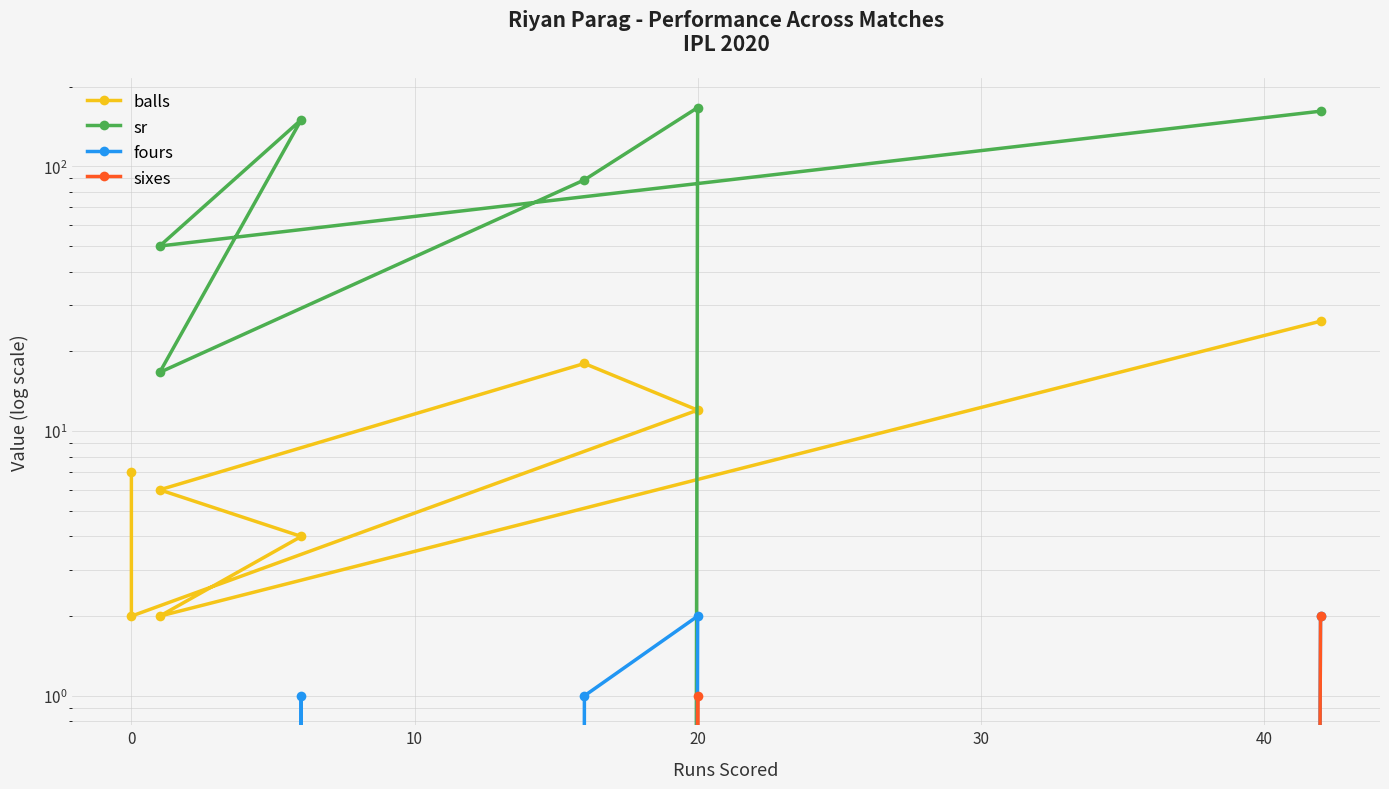

Which series has the largest range (max minus min)?

sr